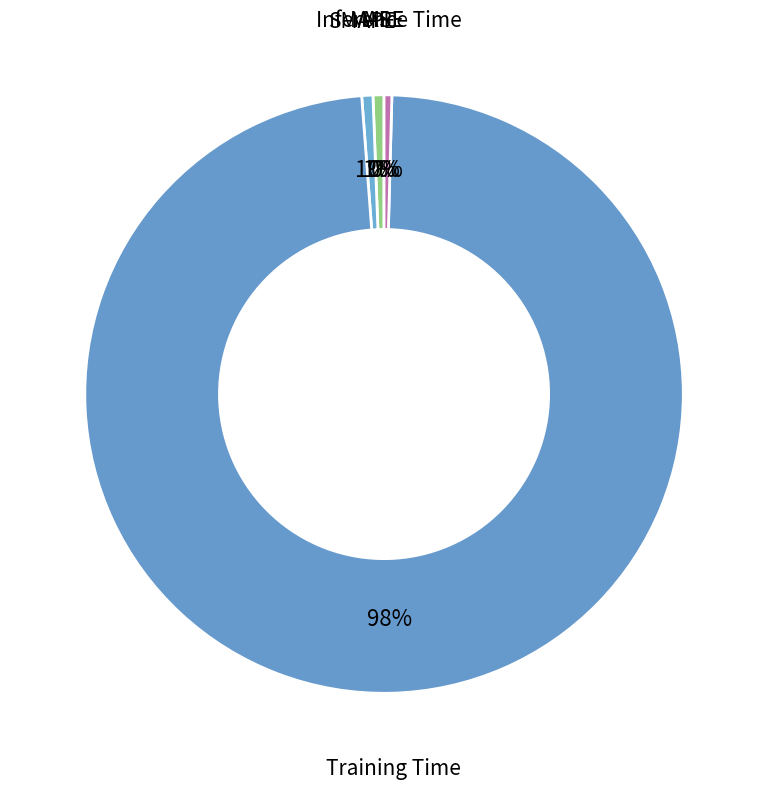

Which category has the smallest portion of the pie?

MSE